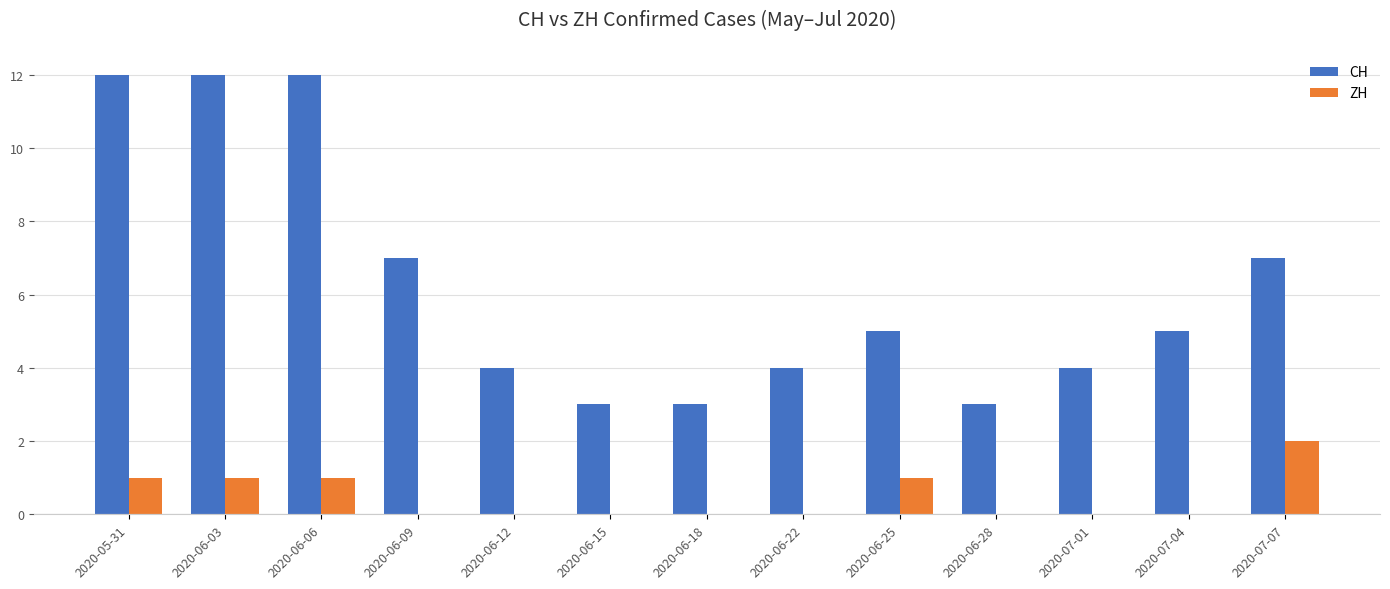

The CH series shows 2 at 2020-06-28. True or false?

False